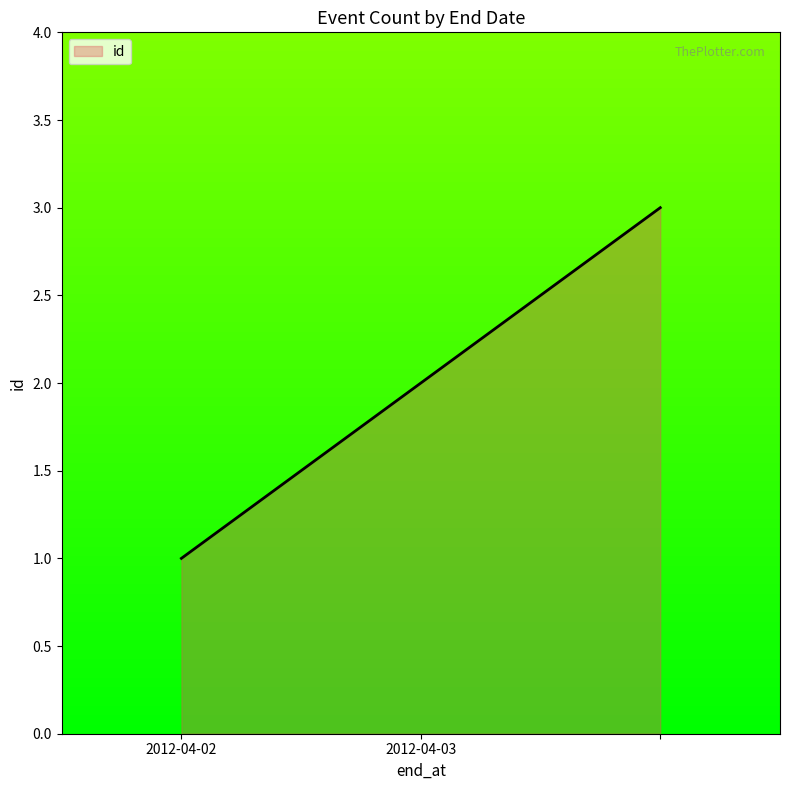

What is the maximum value shown in the chart?

3